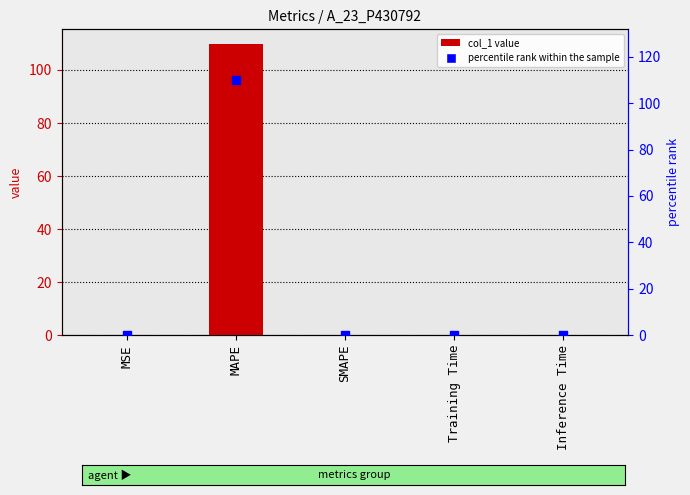

Which series contains the lowest Y value?

col_1